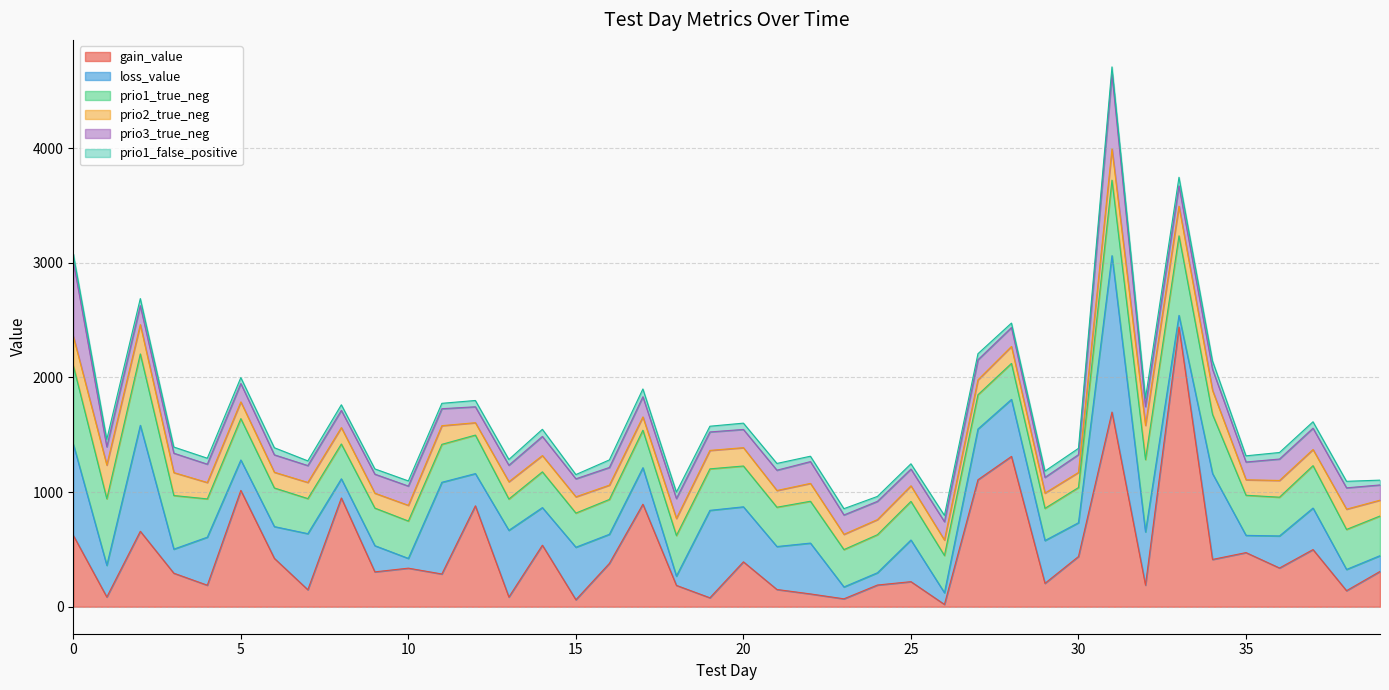

Reading right to left, transcribe all the data shown in this chart.

gain_value: 308.1	140.0	498.7	337.9	472.4	412.6	2440.2	188.4	1698.4	438.1	204.2	1311.6	1107.8	20.2	218.8	189.4	69.0	111.8	150.5	391.8	78.0	186.3	894.5	378.1	60.9	536.6	84.5	880.5	285.6	336.6	304.2	949.0	148.2	422.2	1015.0	187.8	292.6	658.2	84.8	622.9
loss_value: 137.5	185.3	362.1	279.8	150.3	749.7	101.7	464.6	1364.7	294.8	373.3	497.4	442.6	101.8	363.4	107.0	103.5	443.4	374.7	480.1	762.9	80.8	318.6	253.9	458.2	328.2	582.1	281.1	800.1	85.2	228.4	167.1	489.4	277.1	265.4	419.0	209.8	924.6	276.2	795.9
prio1_true_neg: 346.0	349.0	370.0	338.0	350.0	516.0	694.0	631.0	659.0	307.0	281.0	314.0	299.0	325.0	337.0	332.0	326.0	365.0	343.0	356.0	362.0	354.0	327.0	304.0	298.0	312.0	273.0	336.0	331.0	326.0	328.0	304.0	306.0	337.0	361.0	334.0	468.0	623.0	581.0	685.0
prio2_true_neg: 138.0	177.0	141.0	146.0	135.0	210.0	259.0	298.0	272.0	132.0	133.0	148.0	130.0	135.0	136.0	132.0	133.0	156.0	146.0	160.0	161.0	149.0	116.0	125.0	142.0	142.0	151.0	108.0	163.0	137.0	130.0	143.0	141.0	137.0	146.0	143.0	200.0	256.0	294.0	257.0
prio3_true_neg: 133.0	186.0	186.0	187.0	155.0	185.0	177.0	164.0	650.0	155.0	137.0	165.0	175.0	160.0	146.0	159.0	169.0	190.0	177.0	159.0	161.0	174.0	176.0	154.0	157.0	167.0	144.0	139.0	148.0	168.0	166.0	150.0	147.0	152.0	160.0	160.0	169.0	165.0	159.0	653.0
prio1_false_positive: 42.0	57.0	56.0	57.0	54.0	72.0	75.0	73.0	66.0	55.0	55.0	39.0	53.0	55.0	46.0	43.0	55.0	47.0	59.0	55.0	50.0	56.0	68.0	66.0	37.0	62.0	50.0	55.0	47.0	45.0	46.0	49.0	41.0	62.0	52.0	52.0	54.0	62.0	65.0	64.0